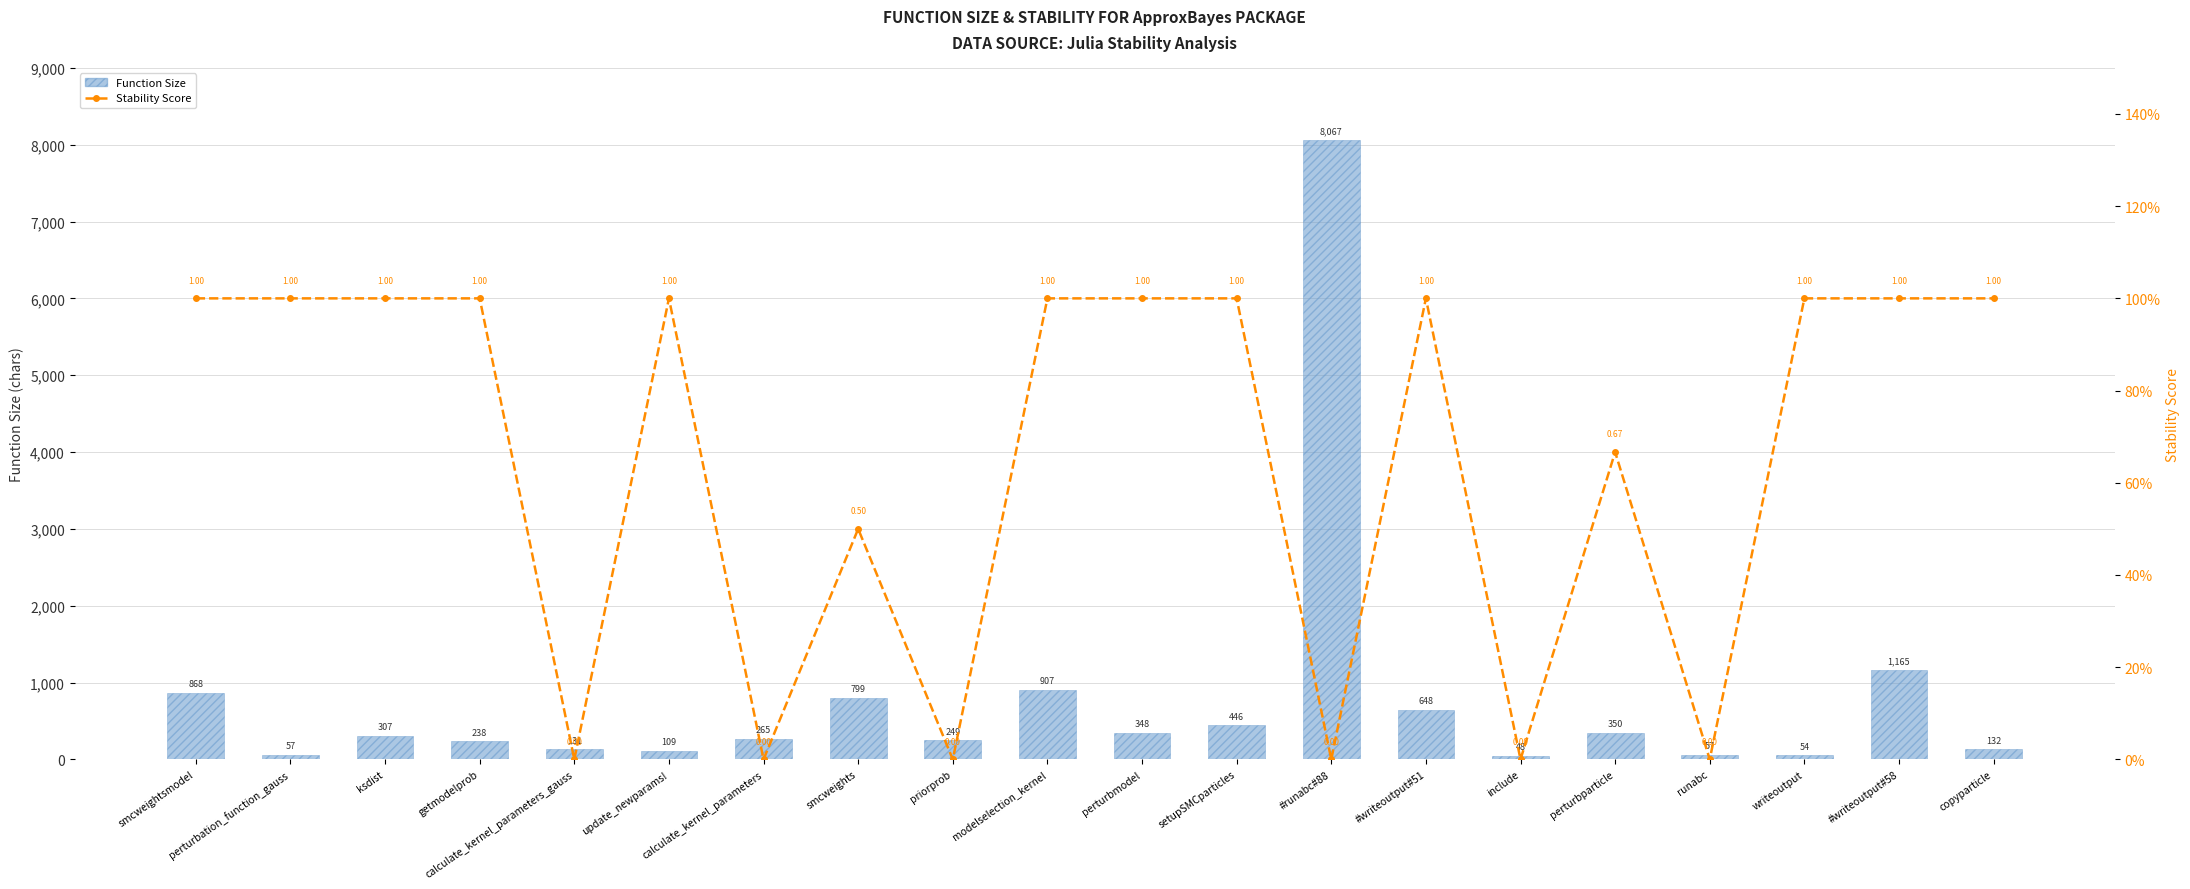

What is the difference between the maximum and minimum values in the Function Size series?

8019.0